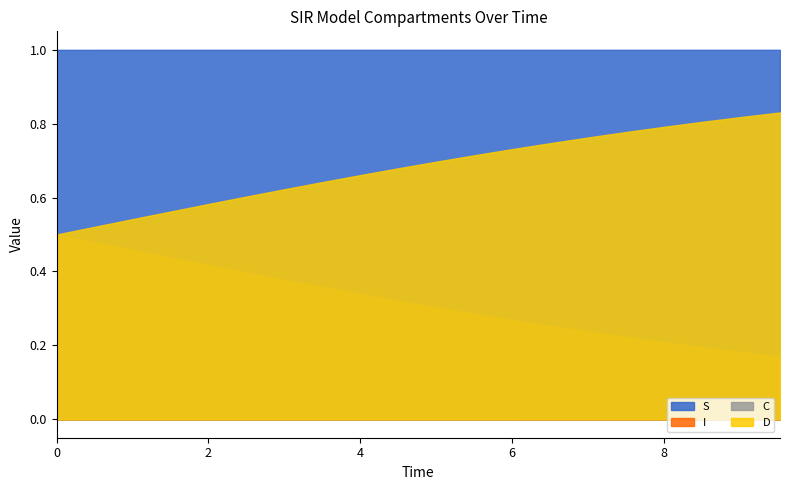

List the series in order of their peak value, highest first.

S, D, C, I